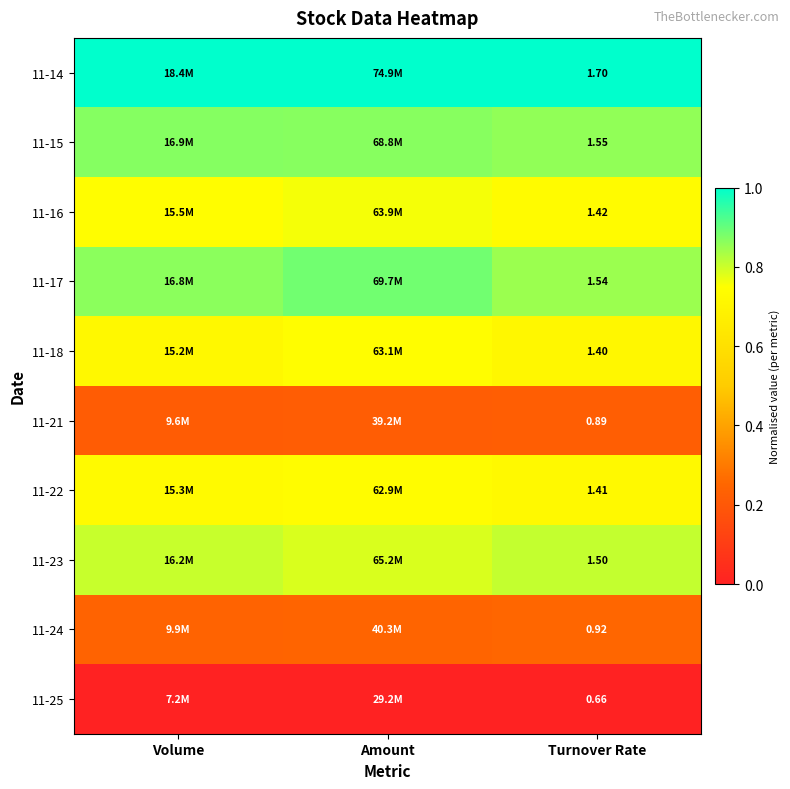

Is it true that 11-18 equals 0.3 at Volume?

False